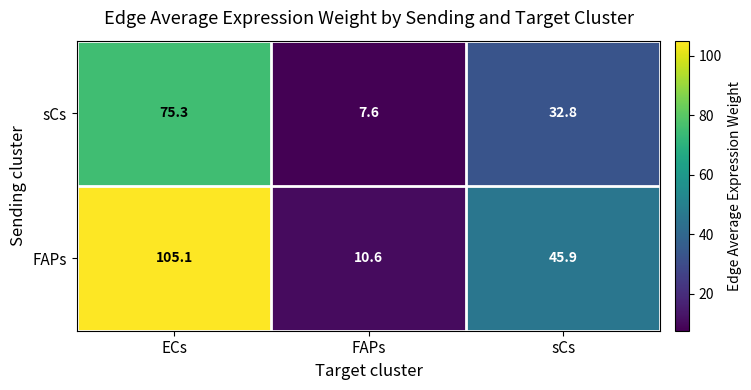

What is the minimum value for FAPs?

10.6